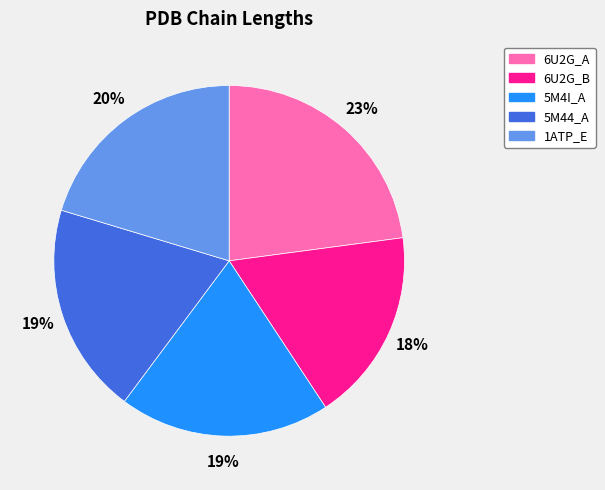

Which category has the smallest portion of the pie?

6U2G_B